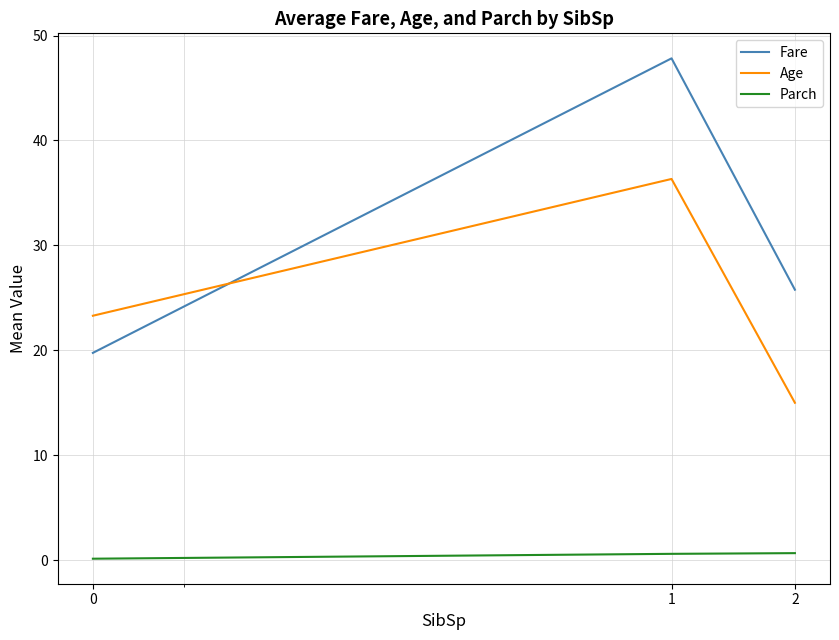

Rank the series by their maximum value, from lowest to highest.

Parch, Age, Fare